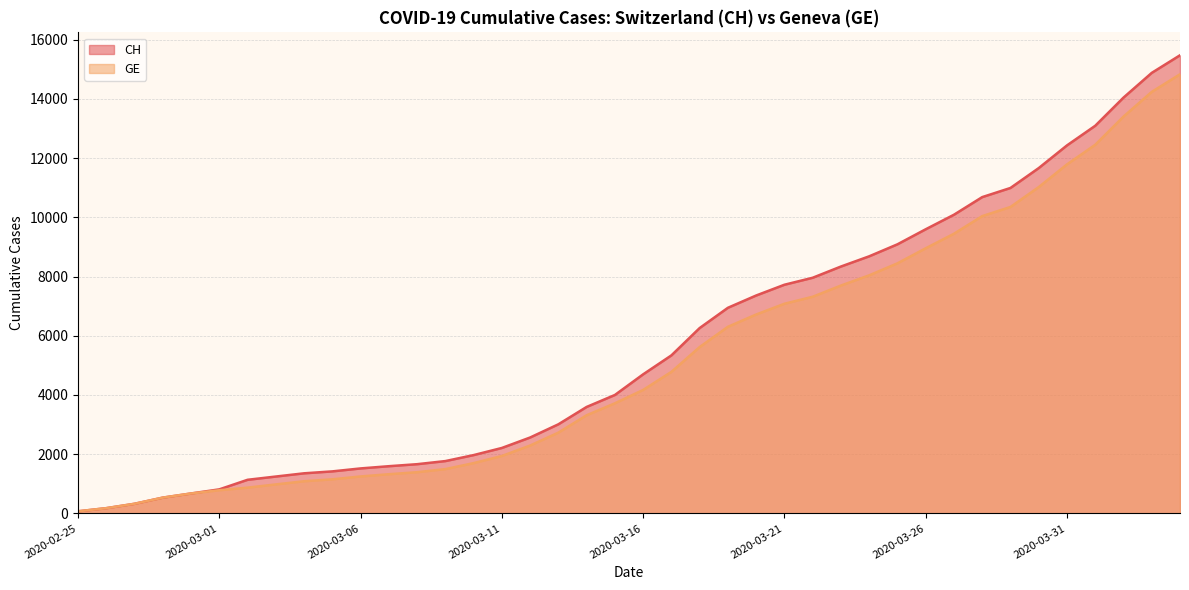

Does the chart display data point markers on the line(s)?

No